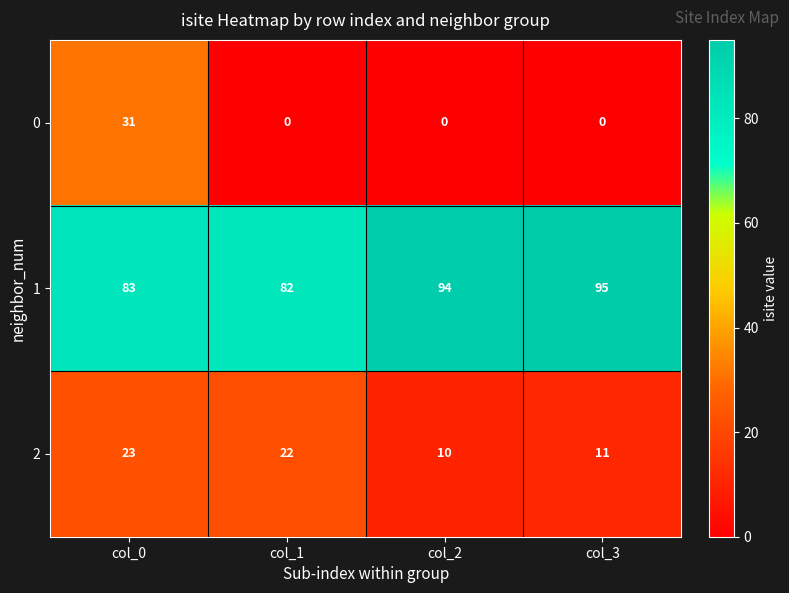

Reading left to right, what are all the values shown in this chart?

0: col_0=31	col_1=0	col_2=0	col_3=0
1: col_0=83	col_1=82	col_2=94	col_3=95
2: col_0=23	col_1=22	col_2=10	col_3=11